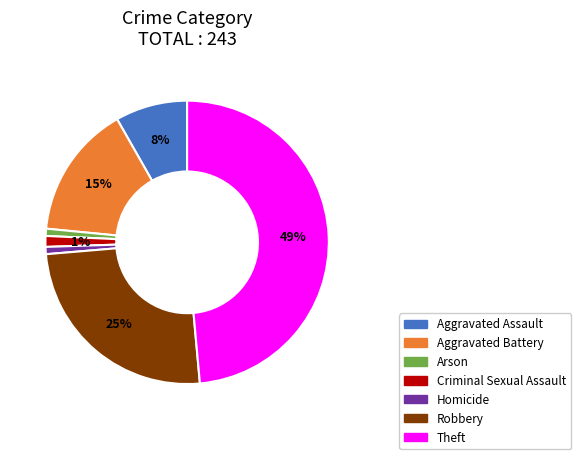

Which category has the biggest portion of the pie?

Theft